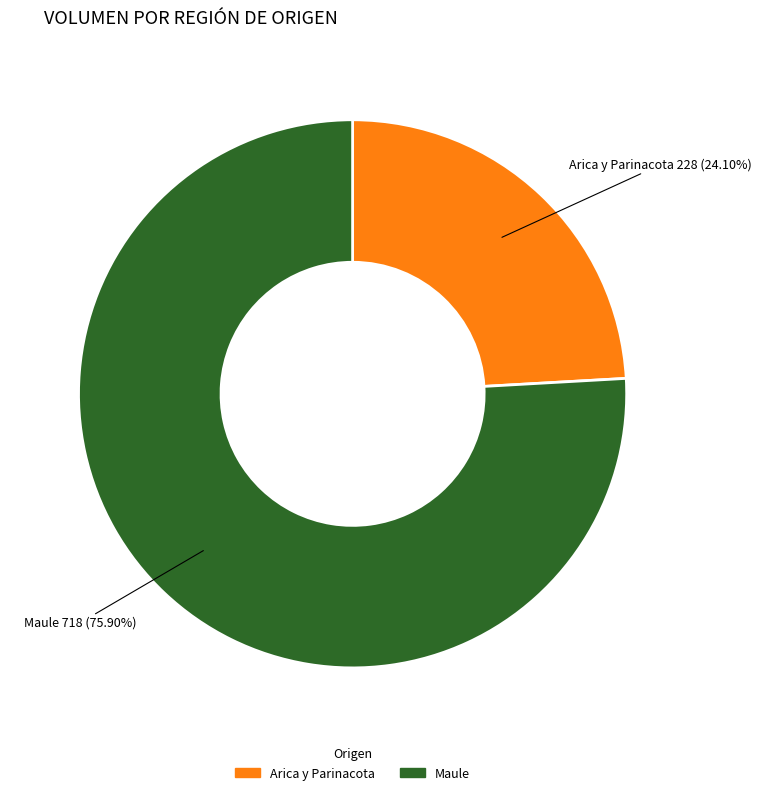

Is there any slice that represents more than half of the pie?

Yes